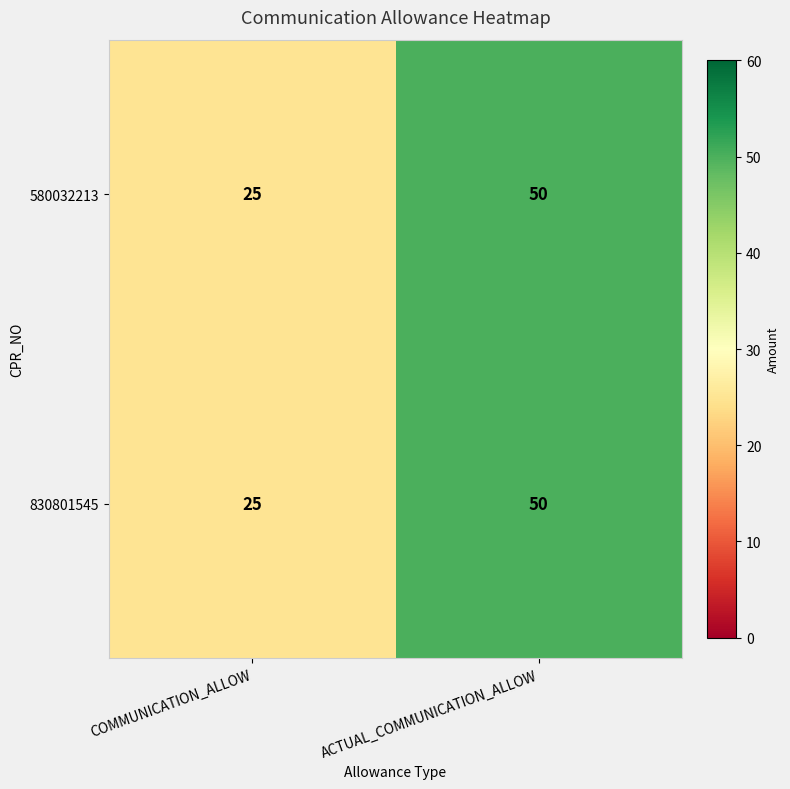

List the labels in order of 830801545 value, smallest first.

COMMUNICATION_ALLOW, ACTUAL_COMMUNICATION_ALLOW